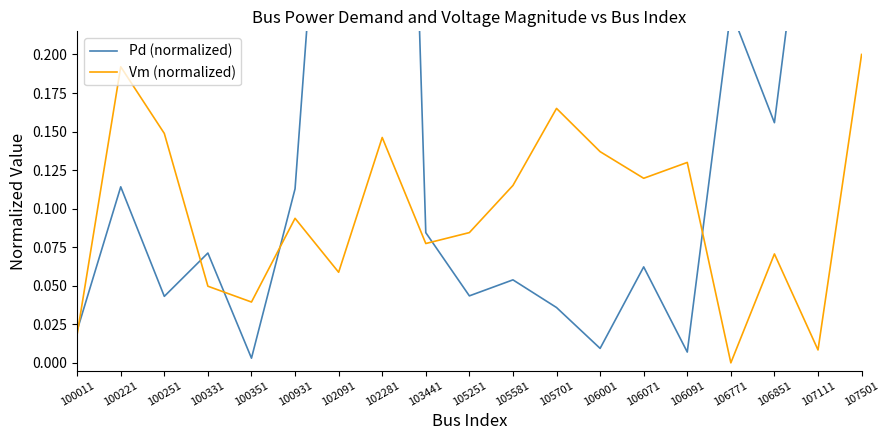

What are all the series names shown in the legend?

Pd (normalized), Vm (normalized)